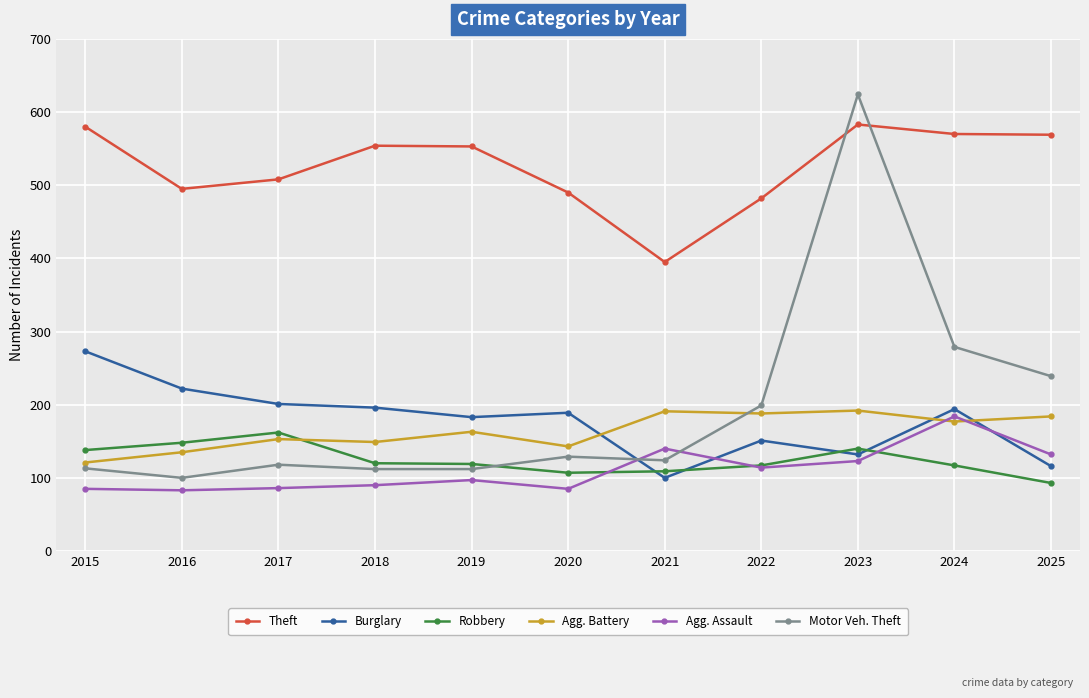

What is the spread (max minus min) of values at 2020?

405